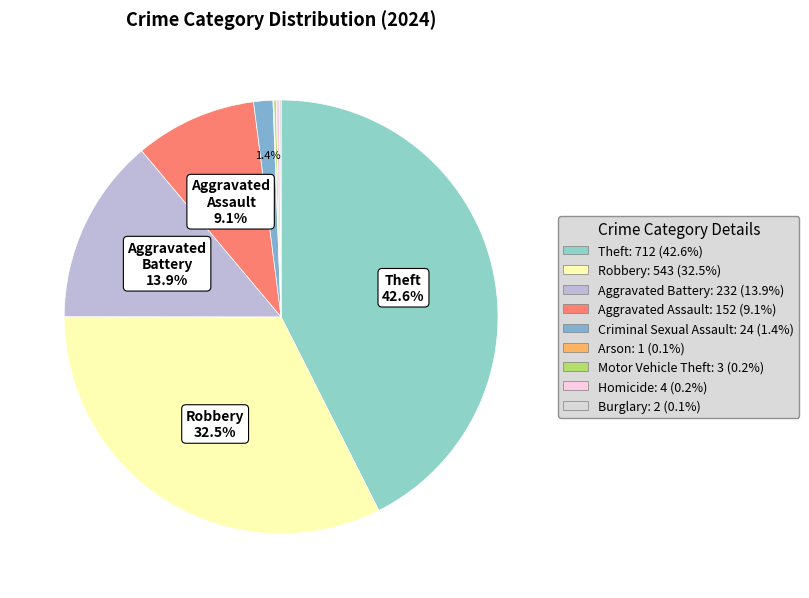

Which category has the biggest portion of the pie?

Theft